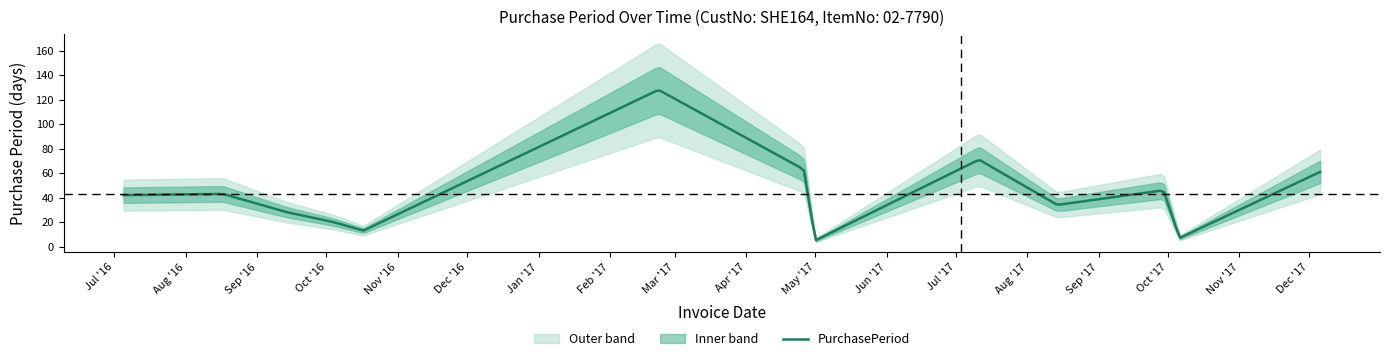

What is the difference between the values at 2016-08-17 and 2017-07-11?

28